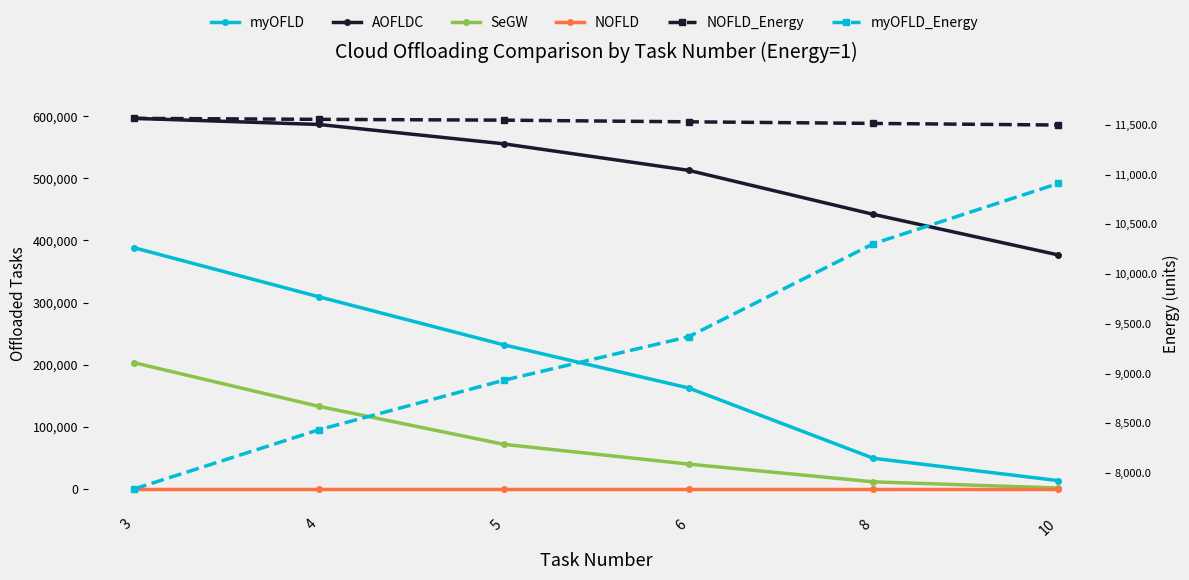

What is the average value of the AOFLDC series?

511700.3